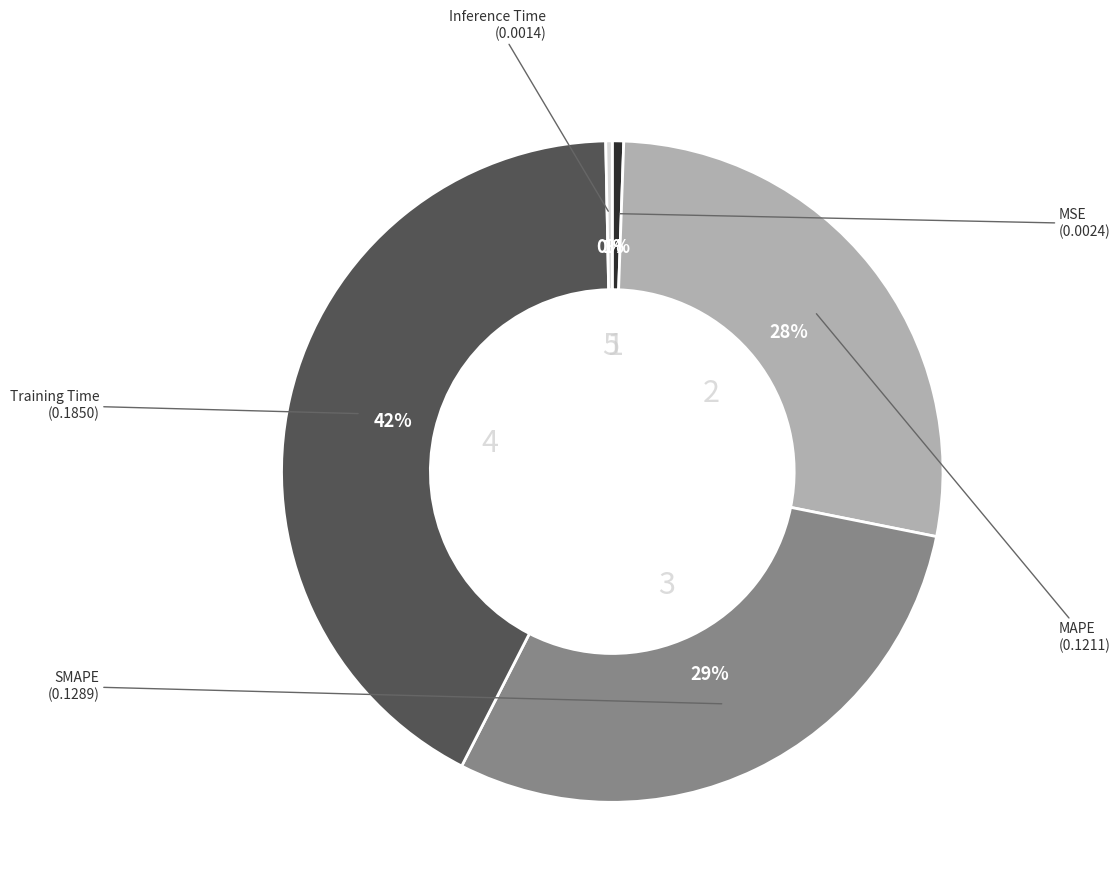

Is there a majority slice in this chart?

No